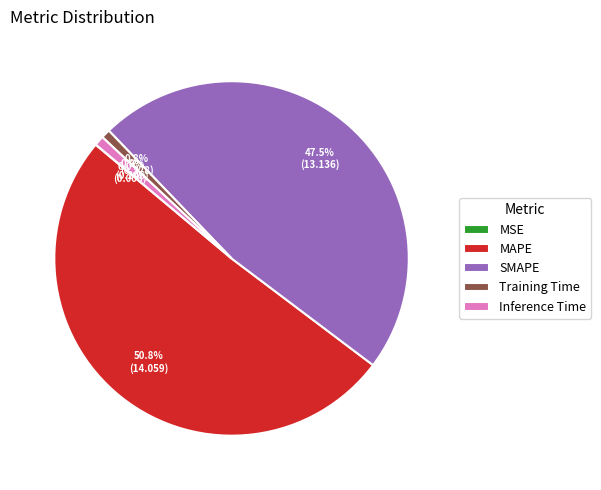

What is the majority slice?

MAPE